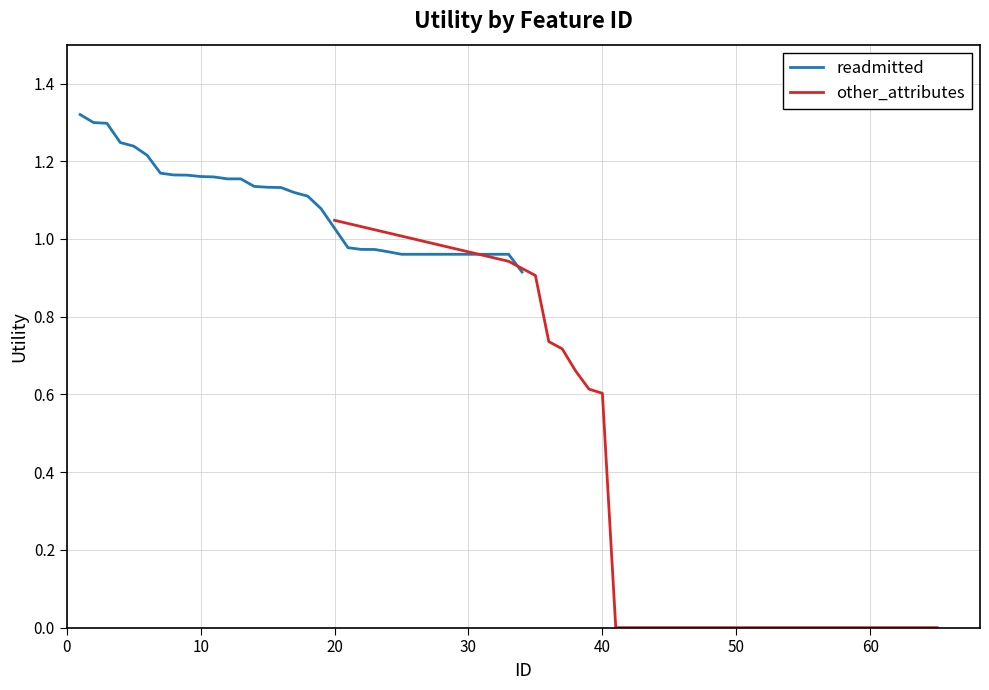

True or false: other_attributes has more than 1 points higher than both neighbors.

False